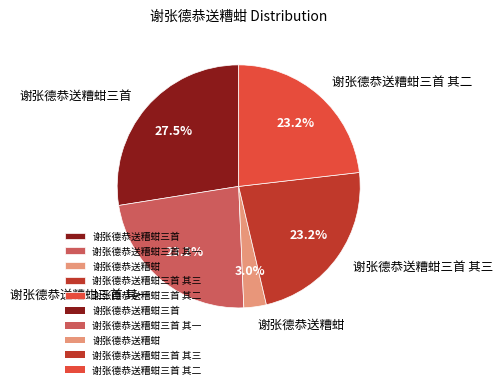

How many slices are in this pie chart?

5